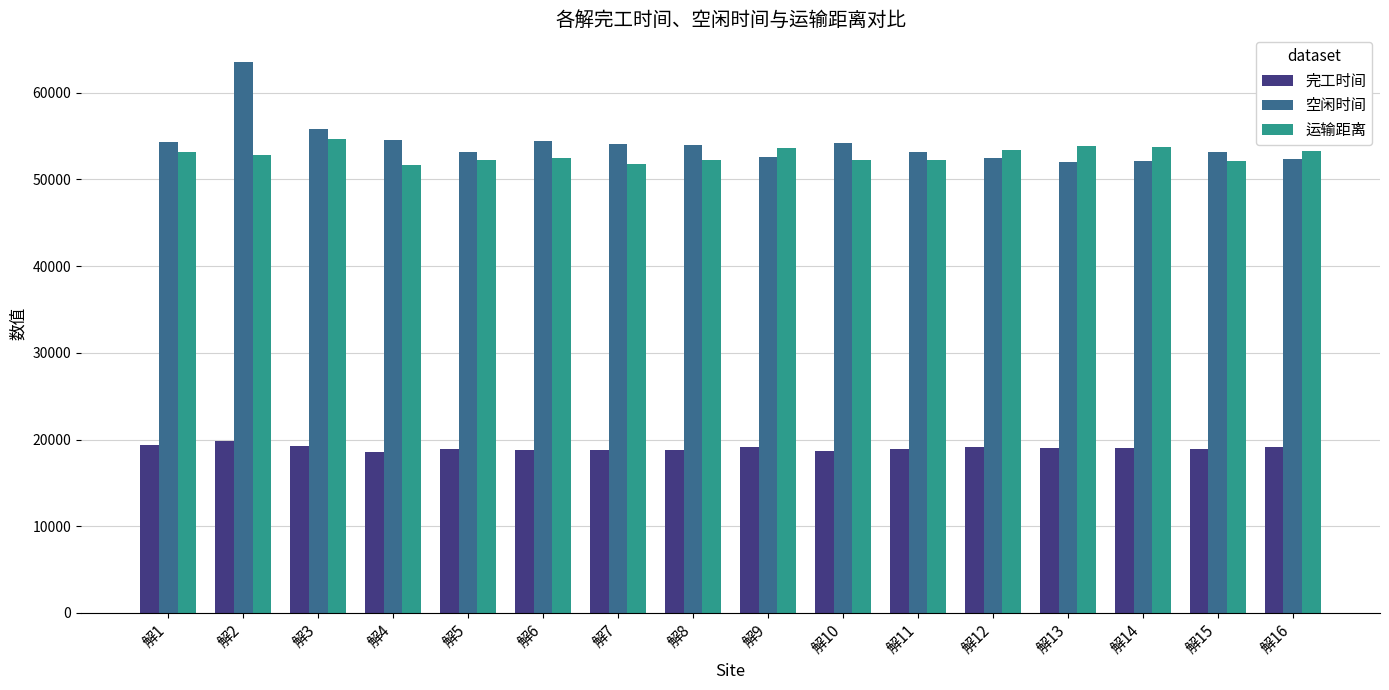

What is the difference between the highest and lowest values at 解16?

34094.5